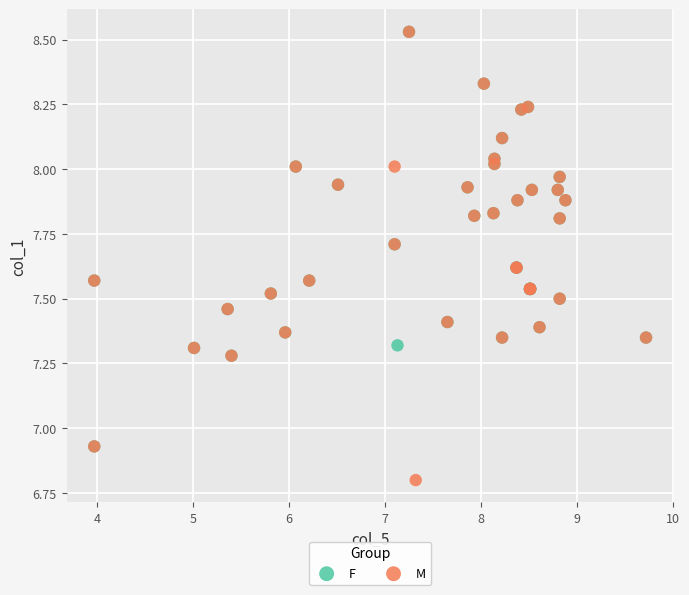

Which series has the largest Y range (max minus min)?

M